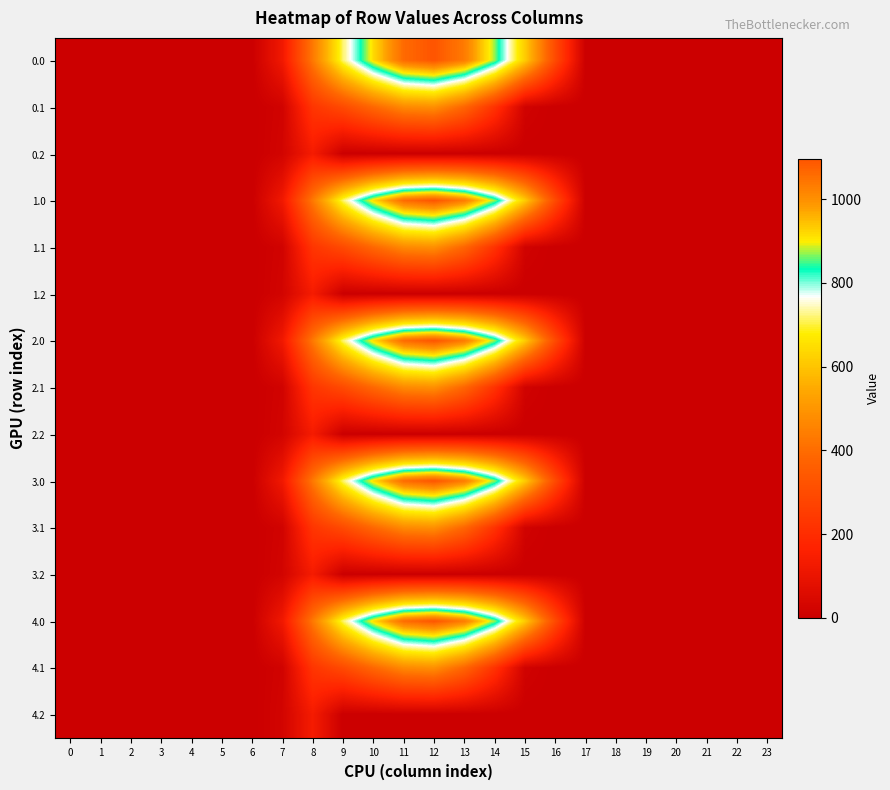

At which category is the sum across all series the highest?

12